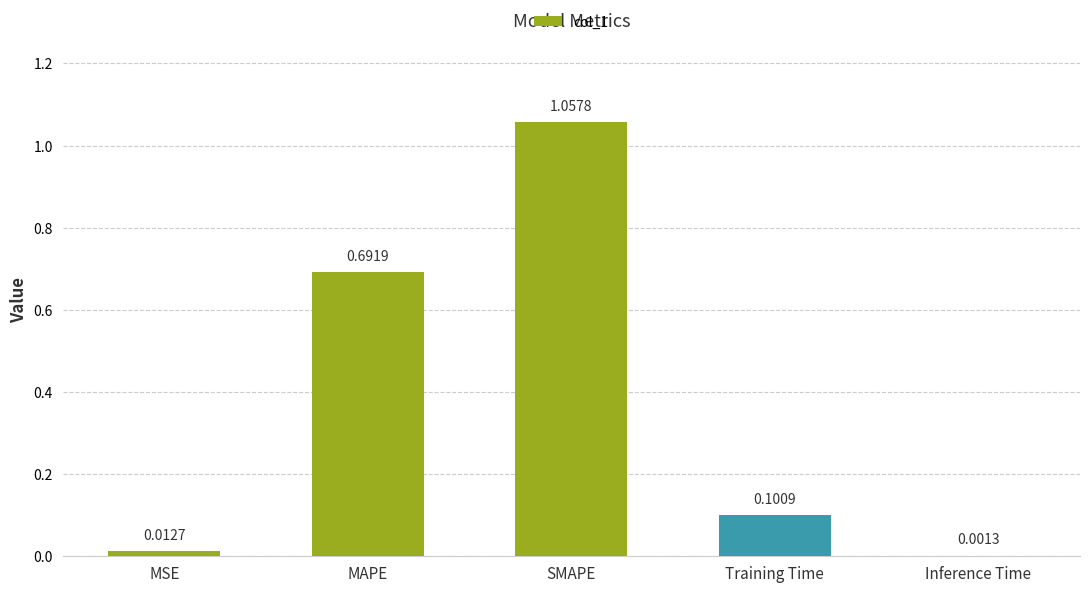

What is the change in value from SMAPE to Training Time?

-1.0